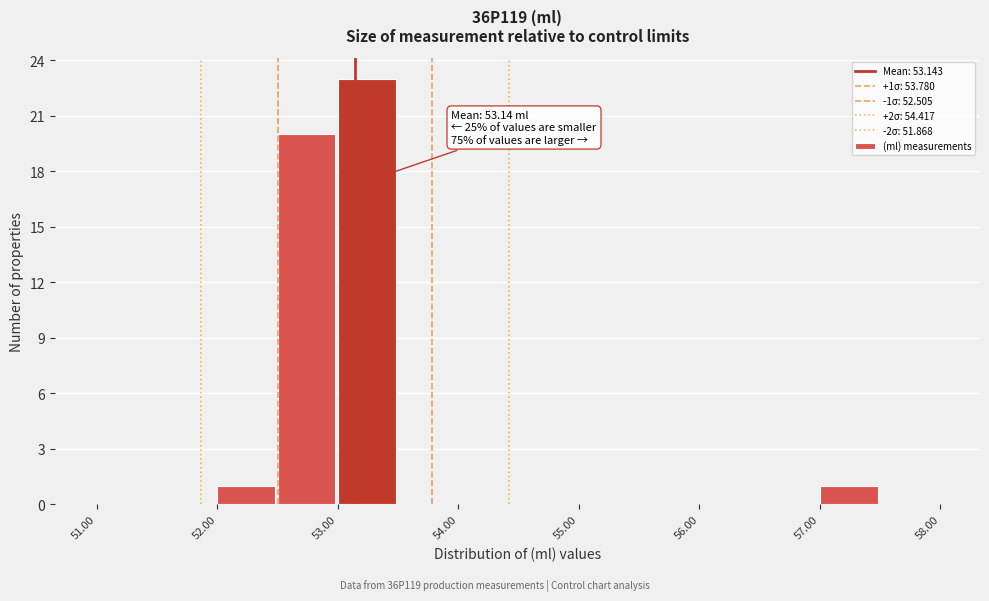

Over which range of the x-axis is the bar tallest?

53.0 to 53.5